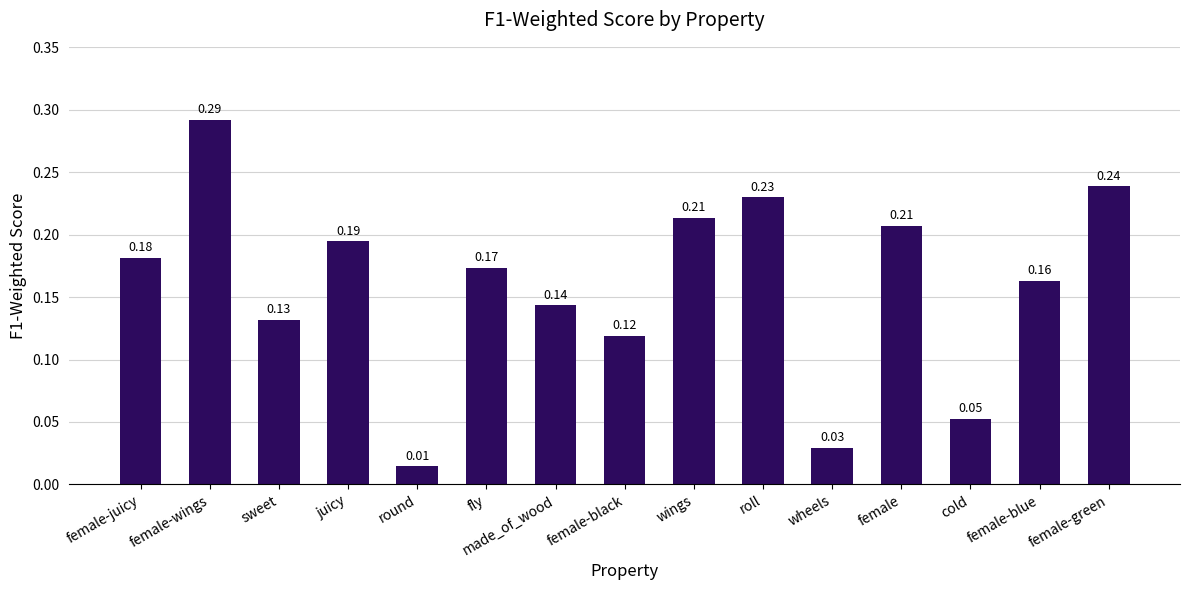

The value at female is 0.1. True or false?

False